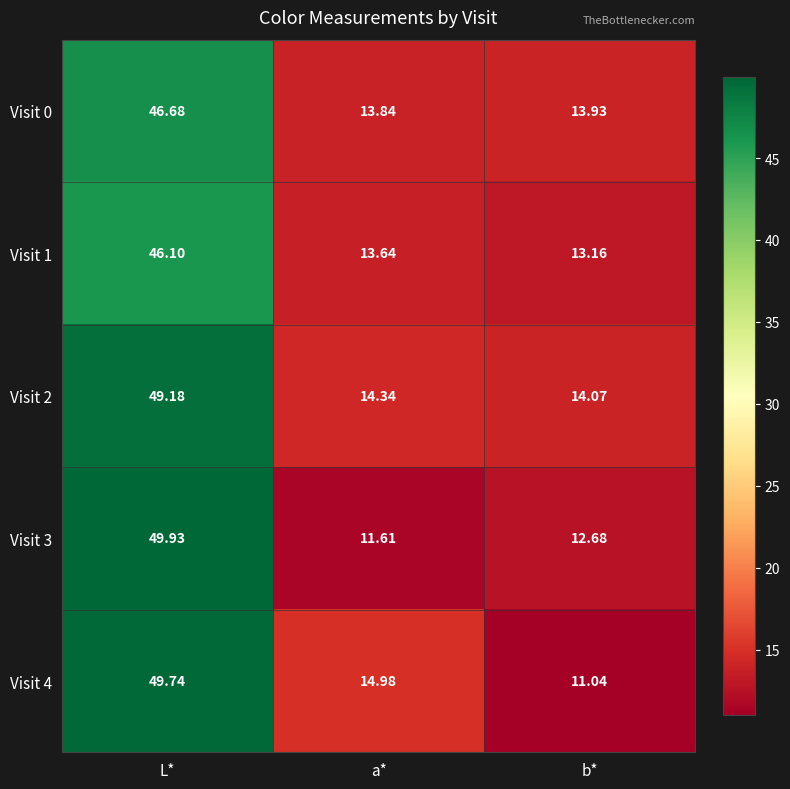

Is the value of Visit 4 at b* greater than the value of Visit 1 at L*?

No